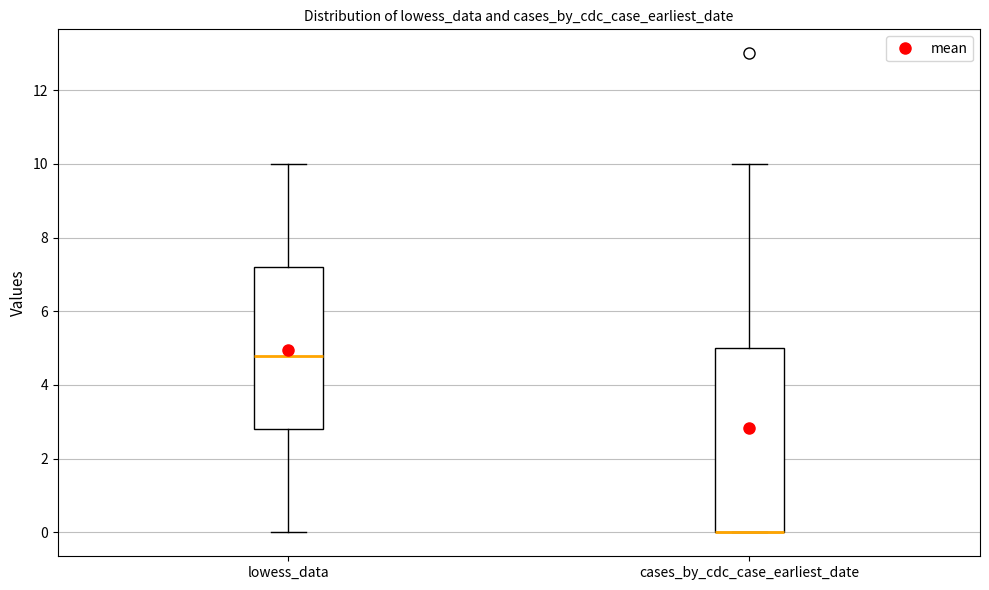

Reading left to right, read every box against the y-axis: the position of its median line, the range the box covers, and the ends of its whiskers. The values are not printed on the chart, so give them approximately, as read against the axis.

lowess_data: median 4.8, box 2.8 to 7.2, whiskers 0.0 to 10.0
cases_by_cdc_case_earliest_date: median 0.0 (drawn on the box's lower edge), box 0.0 to 5.0, whiskers 0.0 to 10.0